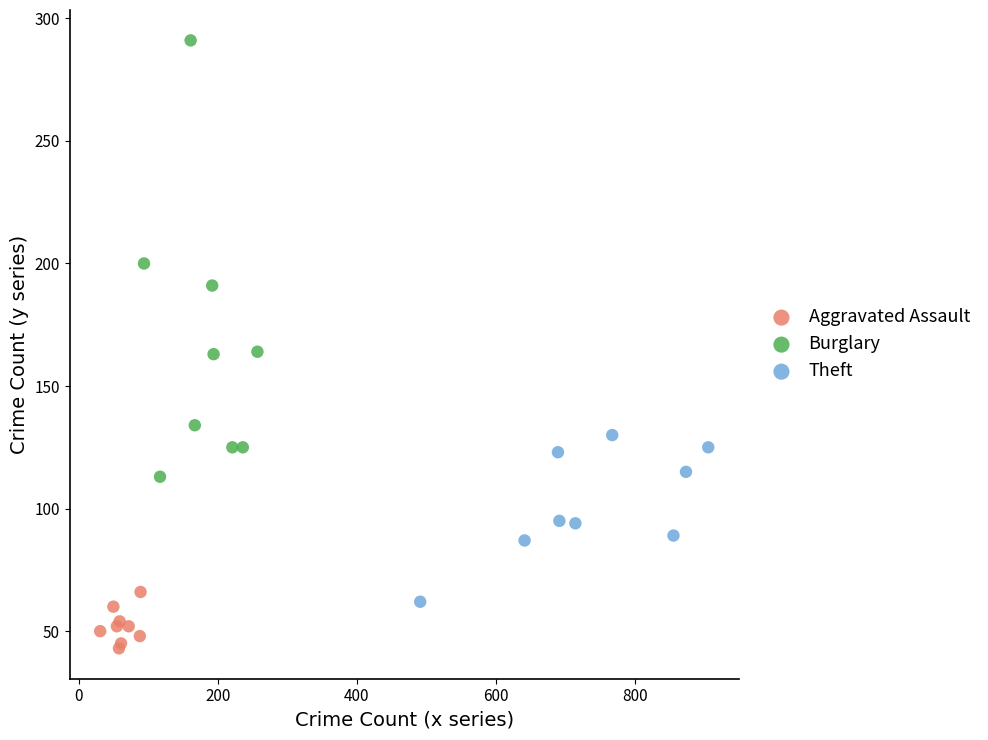

What are all the series names shown in the legend?

Aggravated Assault, Burglary, Theft